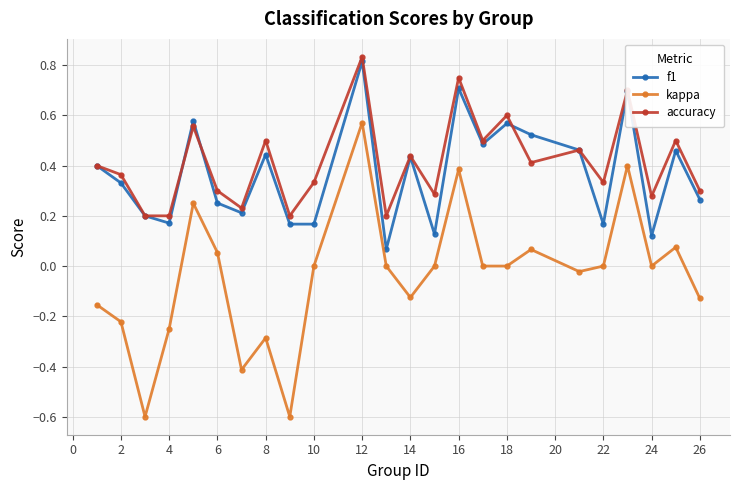

Which series has the widest spread of values?

kappa